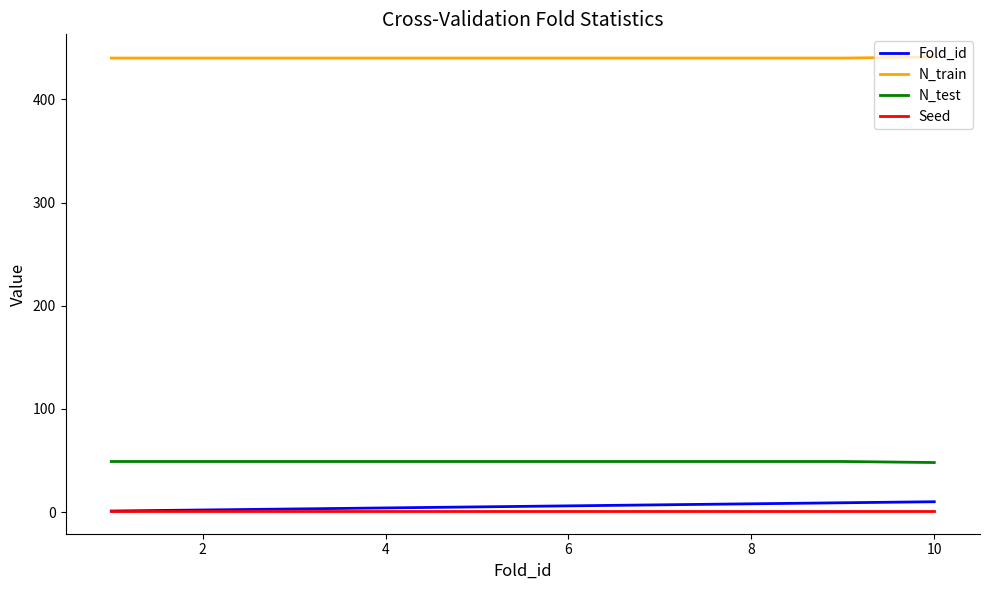

True or false: N_test and N_train cross at least once.

False